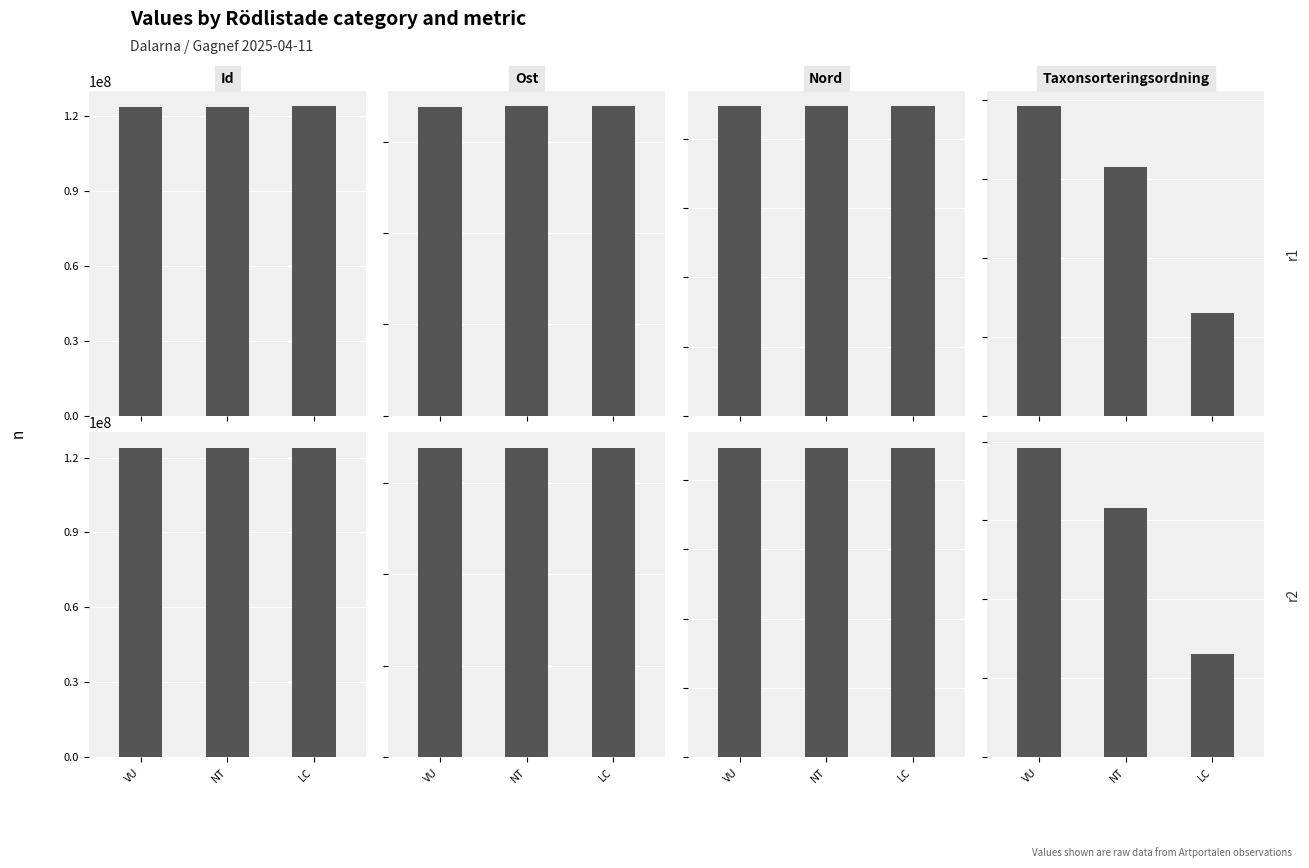

What is the label of the 2nd bar from the left?

NT